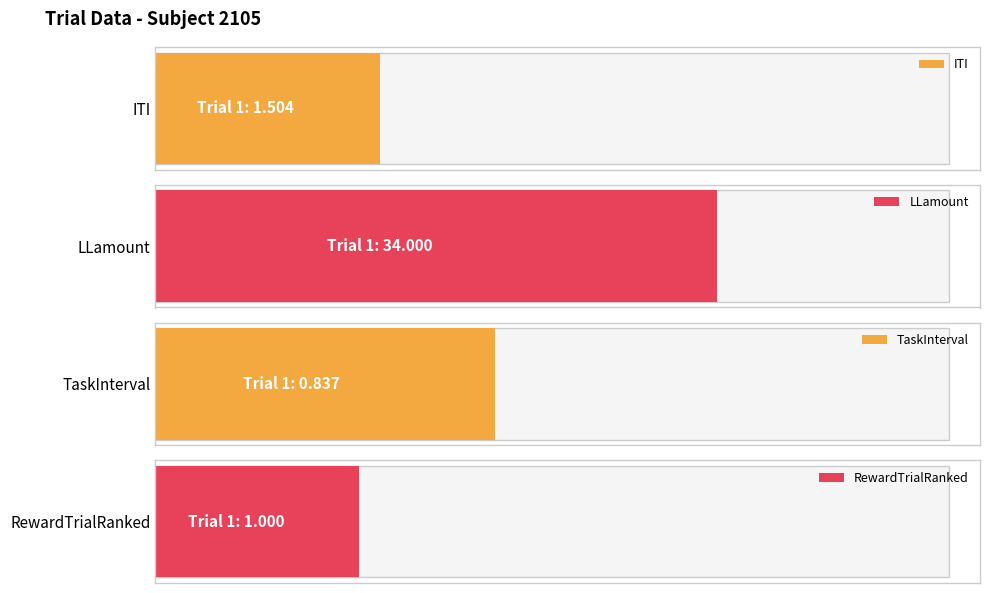

How many categories are shown in the chart?

4